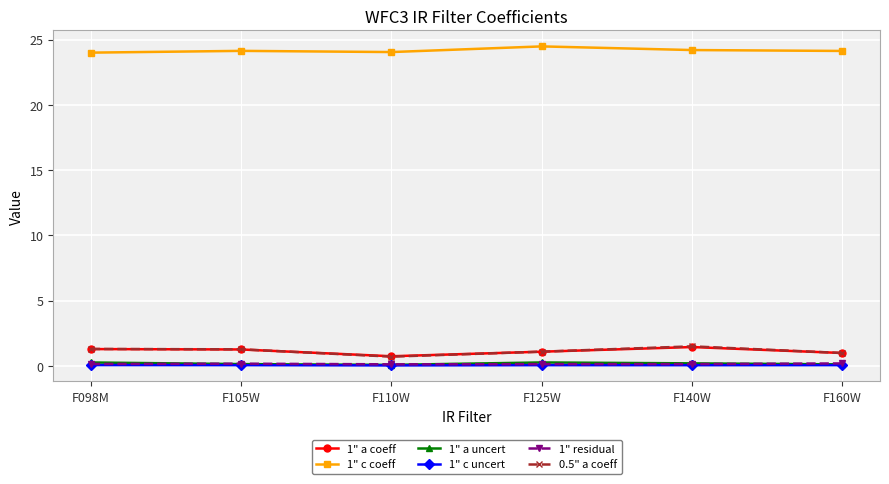

What is the lowest value of the 1" residual series?

0.1